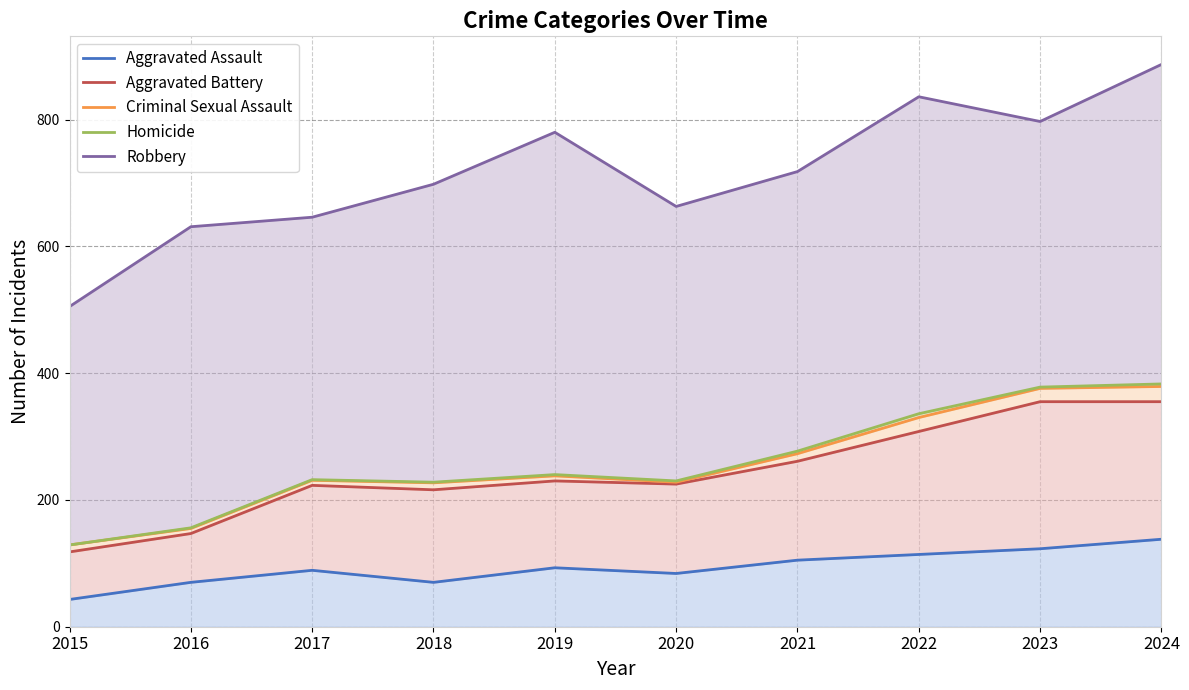

Reading right to left, what are all the values shown in this chart?

Aggravated Assault: 2024=138	2023=123	2022=114	2021=105	2020=84	2019=93	2018=70	2017=89	2016=70	2015=43
Aggravated Battery: 2024=355	2023=355	2022=308	2021=261	2020=225	2019=230	2018=216	2017=223	2016=147	2015=118
Criminal Sexual Assault: 2024=379	2023=376	2022=330	2021=273	2020=228	2019=238	2018=227	2017=231	2016=155	2015=129
Homicide: 2024=383	2023=378	2022=336	2021=277	2020=230	2019=240	2018=228	2017=232	2016=156	2015=129
Robbery: 2024=887	2023=797	2022=836	2021=718	2020=663	2019=780	2018=698	2017=646	2016=631	2015=505